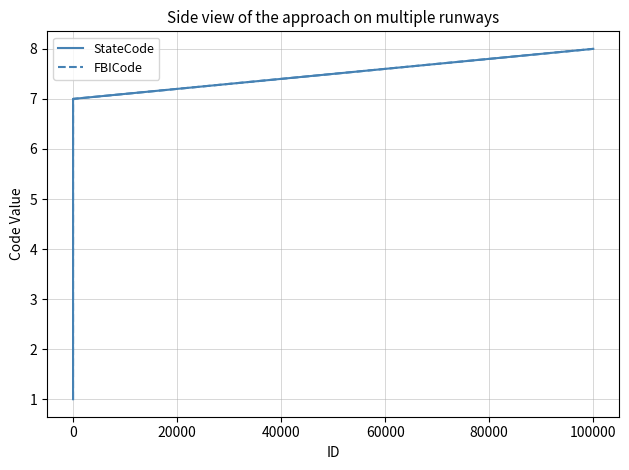

How many StateCode values are between 3 and 7?

5